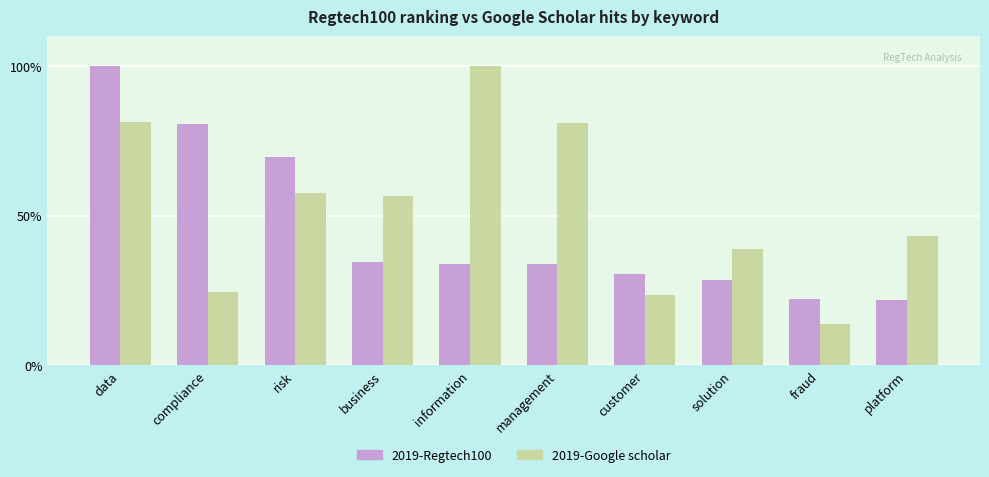

What is the approximate value of 2019-Regtech100 at risk?

69.5